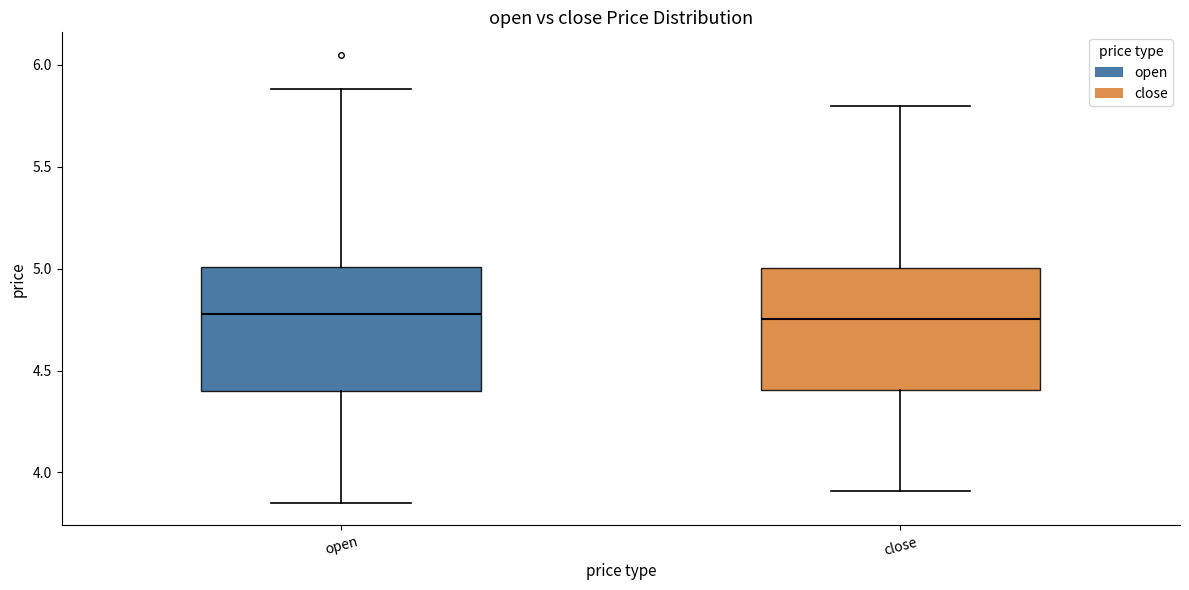

Reading left to right, read every box against the y-axis: the position of its median line, the range the box covers, and the ends of its whiskers. The values are not printed on the chart, so give them approximately, as read against the axis.

open: median 4.80, box 4.40 to 5.00, whiskers 3.85 to 5.90
close: median 4.75, box 4.40 to 5.00, whiskers 3.90 to 5.80